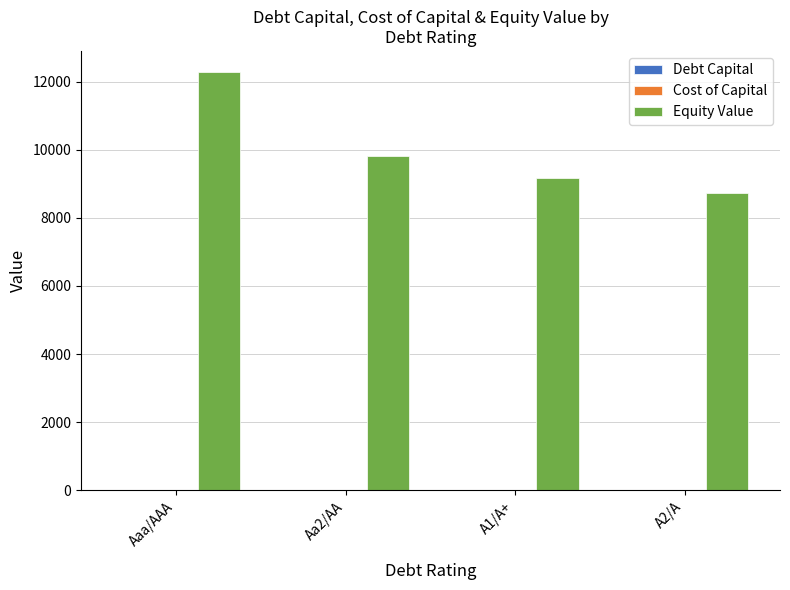

At which category is the sum across all series the highest?

Aaa/AAA